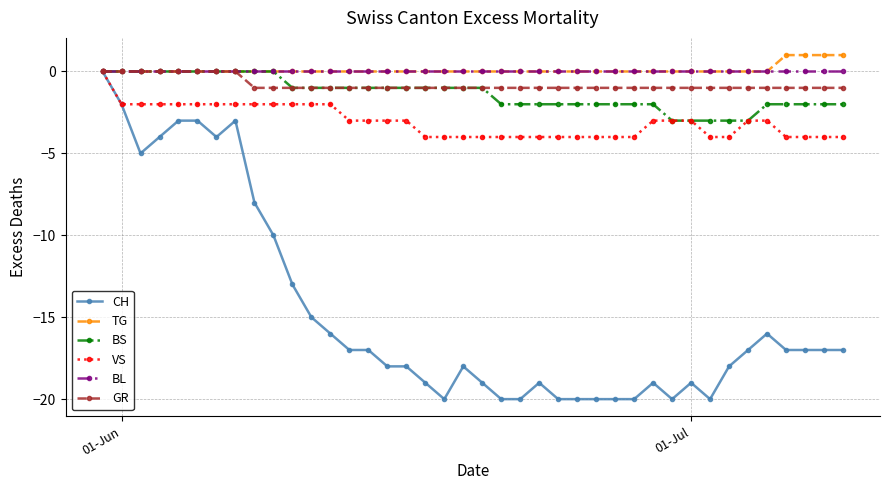

How many lines are shown in the chart?

6